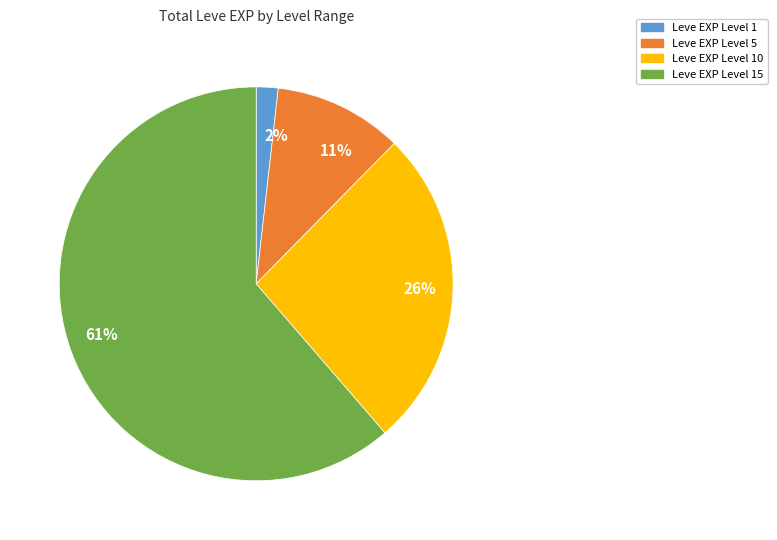

Do 11% and 26% together represent more than half of the pie?

No